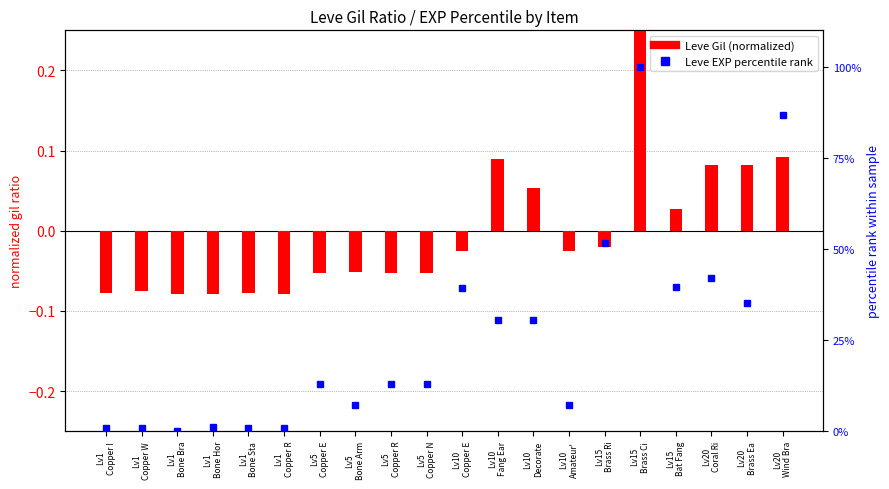

Rank the categories by Leve Gil (normalized) value from highest to lowest.

Lv15
Brass Ci, Lv20
Wind Bra, Lv10
Fang Ear, Lv20
Coral Ri, Lv20
Brass Ea, Lv10
Decorate, Lv15
Bat Fang, Lv15
Brass Ri, Lv10
Copper E, Lv10
Amateur', Lv5
Bone Arm, Lv5
Copper E, Lv5
Copper R, Lv5
Copper N, Lv1
Copper W, Lv1
Copper I, Lv1
Bone Sta, Lv1
Bone Bra, Lv1
Bone Hor, Lv1
Copper R